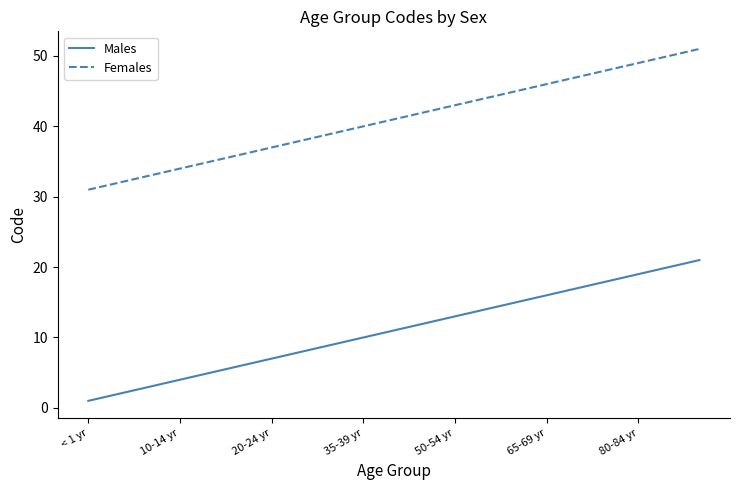

What is the difference between the maximum and minimum values in the Females series?

20